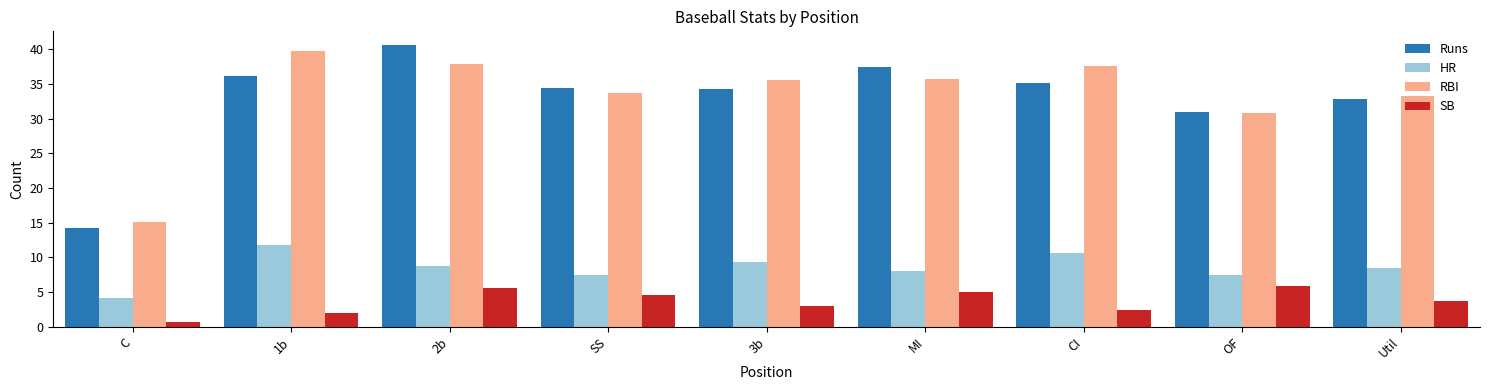

How many data points does each series have?

9